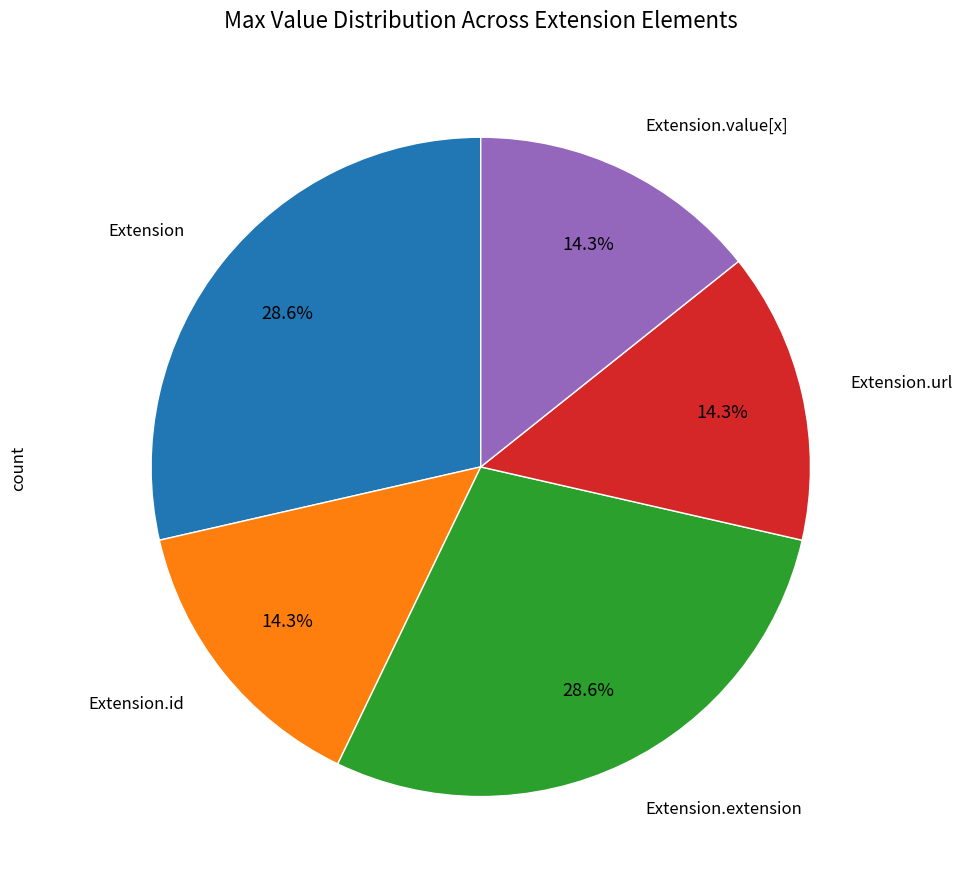

To the nearest percent, what is the difference between the largest and smallest slice percentages?

14%